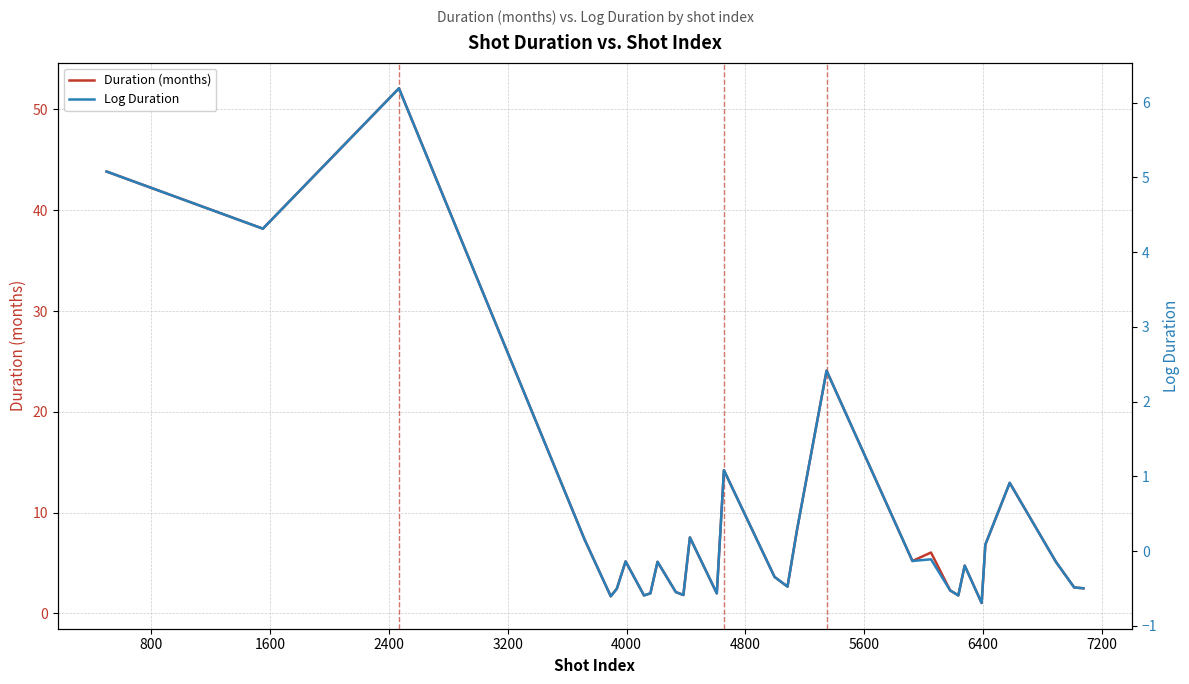

List the series in order of their peak value, highest first.

Duration (months), Log Duration